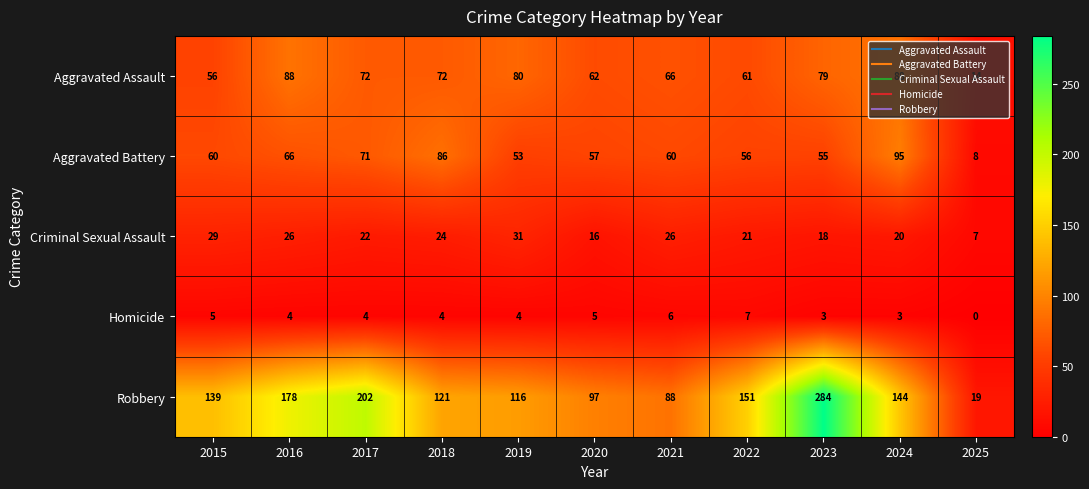

Count the number of categories in the chart.

11